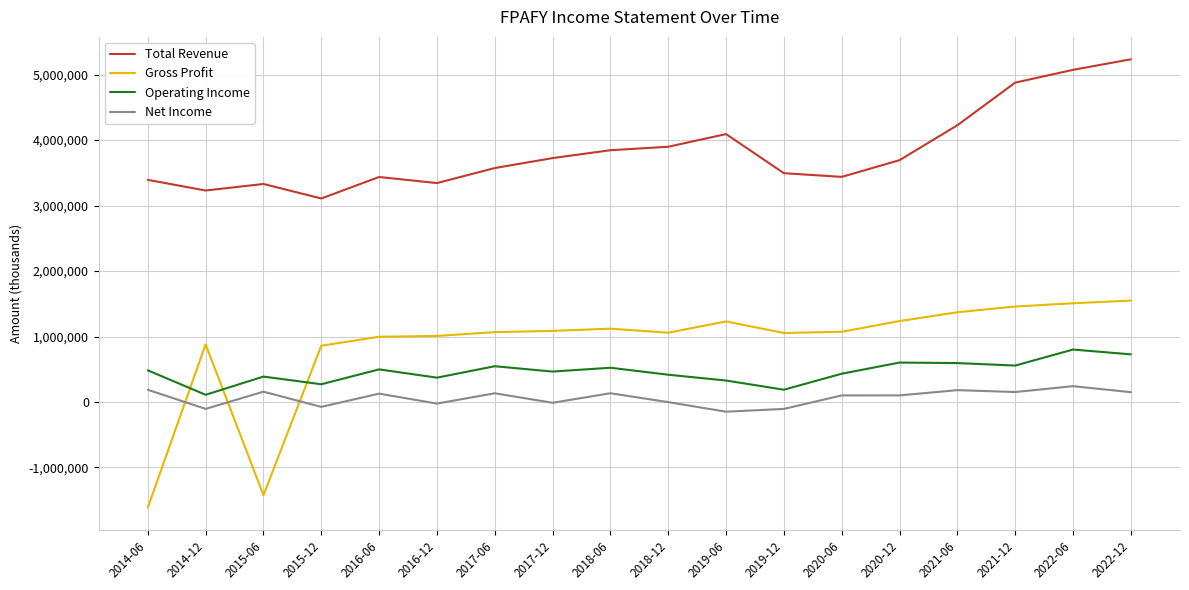

In Operating Income, how many points are lower than both neighbors (excluding endpoints)?

6